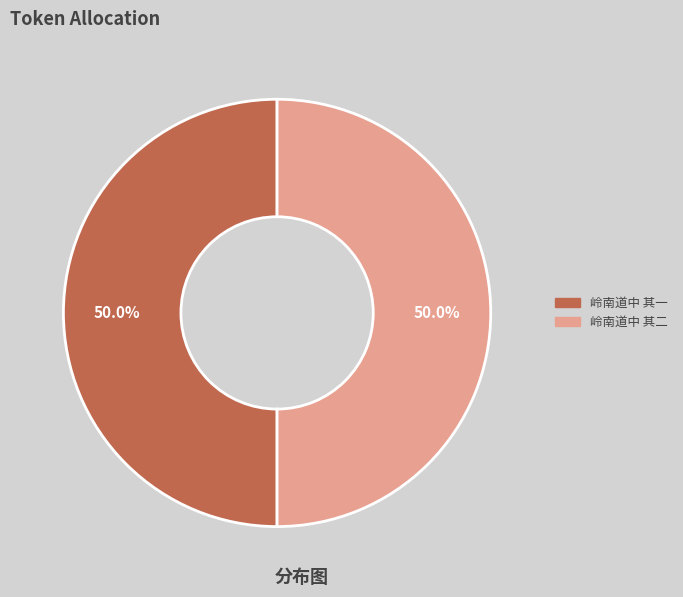

To the nearest percent, what is the average slice percentage?

50%